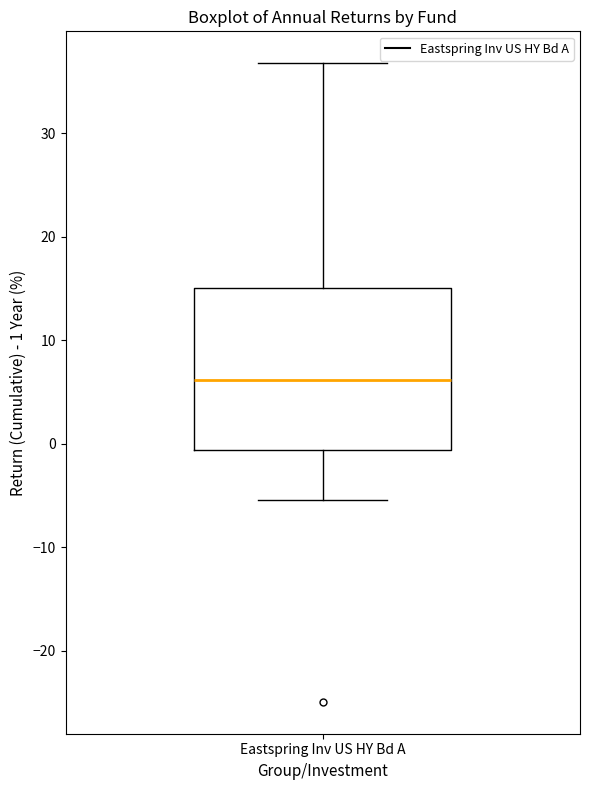

Read this box plot against the y-axis: the position of the median line, the range covered by the box, and the ends of both whiskers. The values are not printed on the chart, so give them approximately, as read against the axis.

median 6, box -1 to 15, whiskers -5 to 37